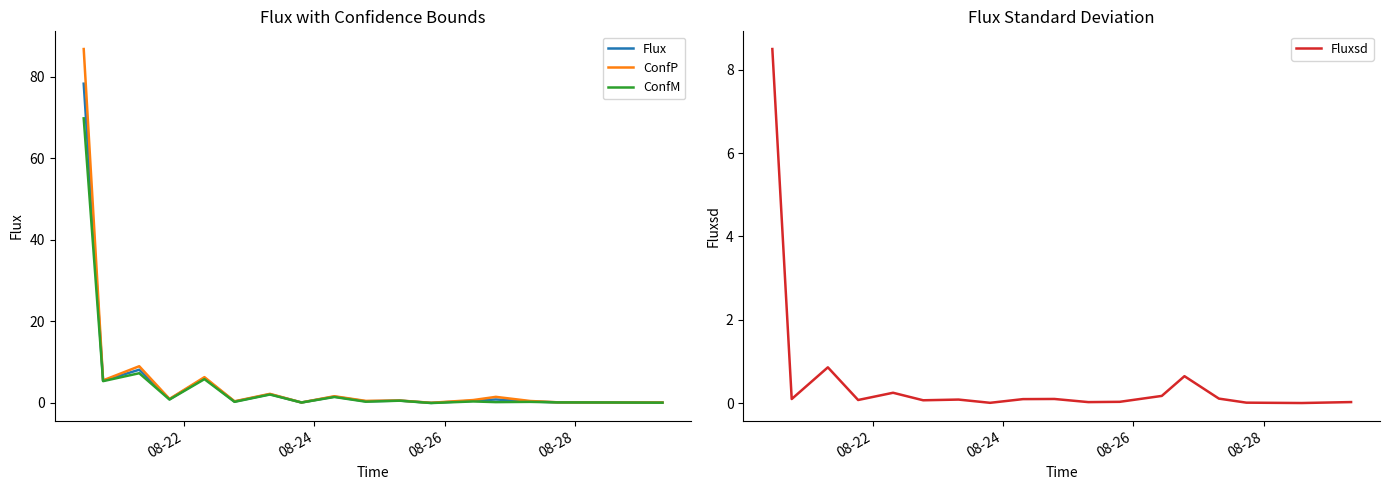

True or false: ConfM and ConfP cross at least once.

False